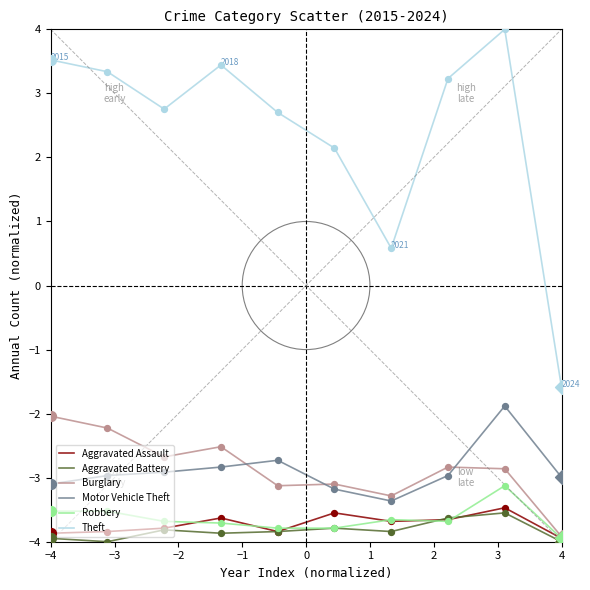

True or false: Motor Vehicle Theft and Robbery cross at least once.

False